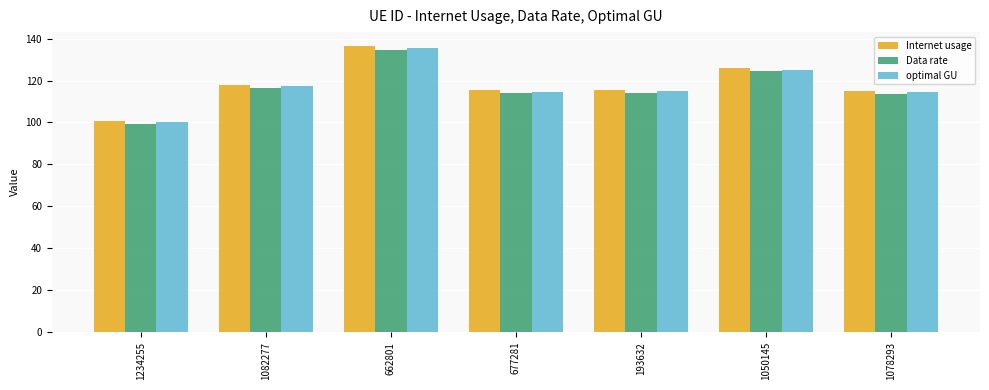

Is the value of Data rate at 193632 greater than the value of optimal GU at 1050145?

No